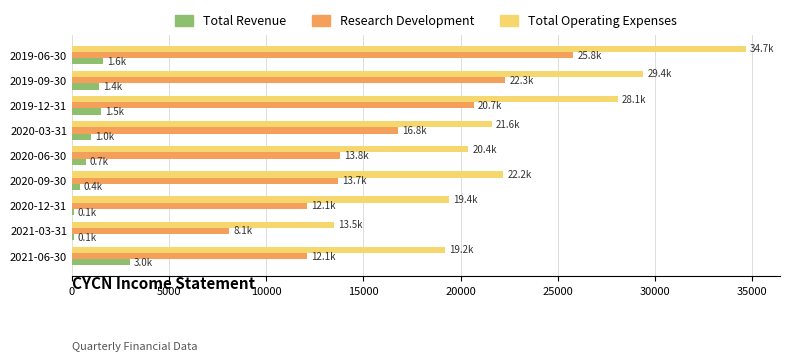

How many distinct data groups are displayed?

3